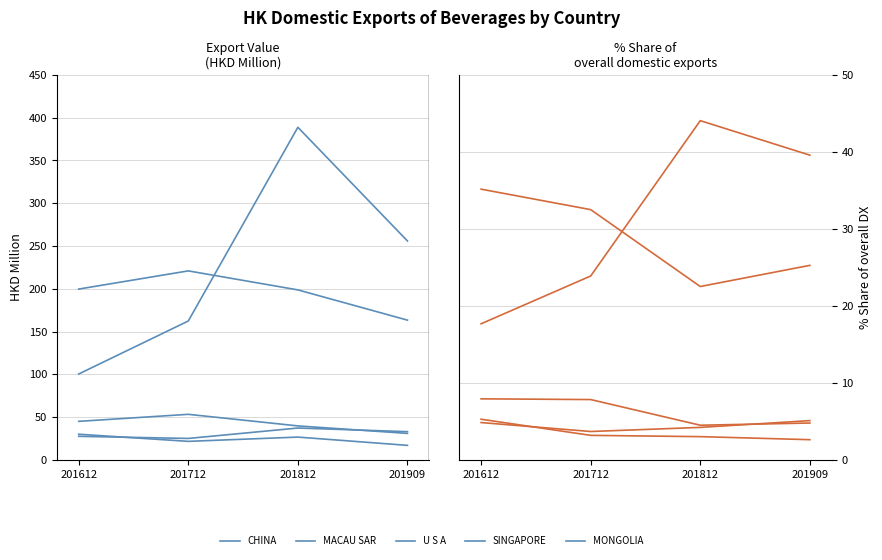

Which series has the widest spread of values?

CHINA